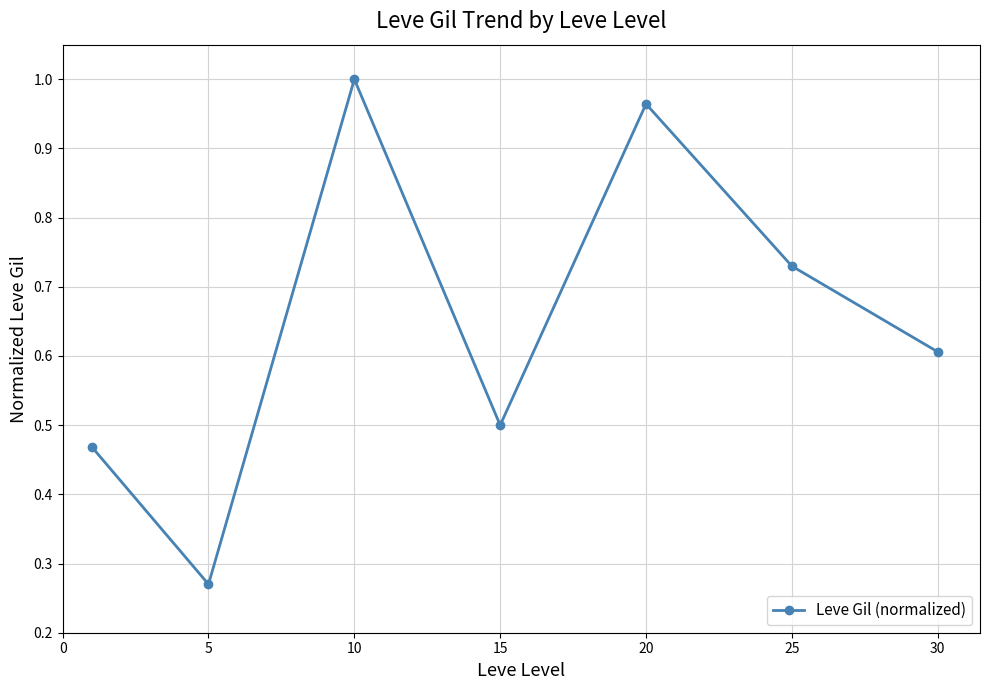

Count the number of data series in this chart.

1